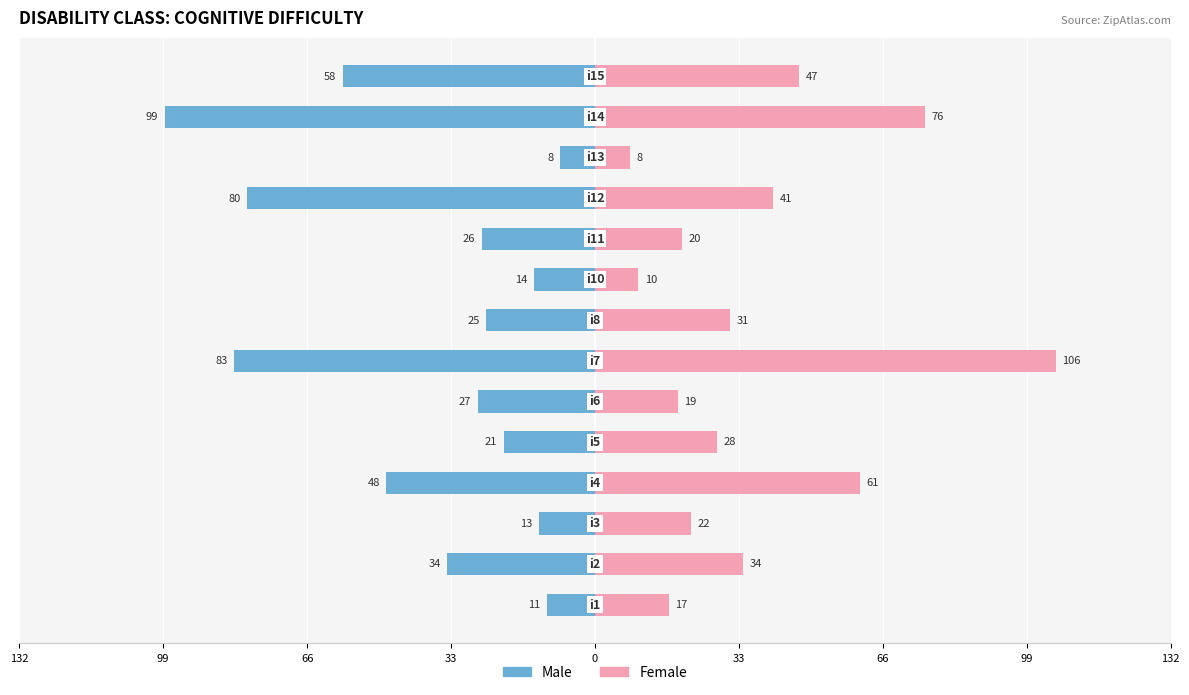

What is the difference between the maximum and minimum values in the Male series?

91